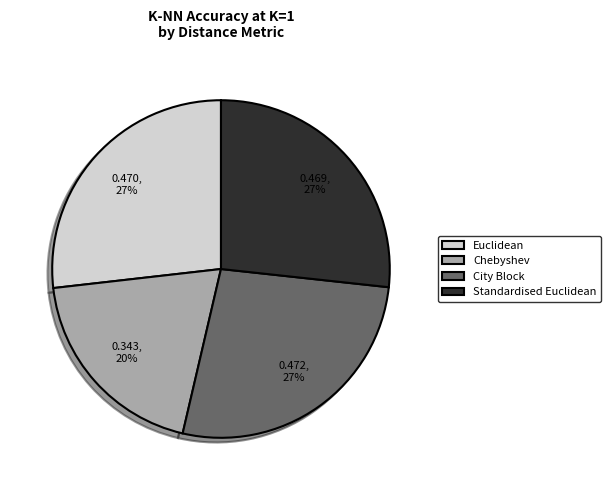

How many slices are in this pie chart?

4